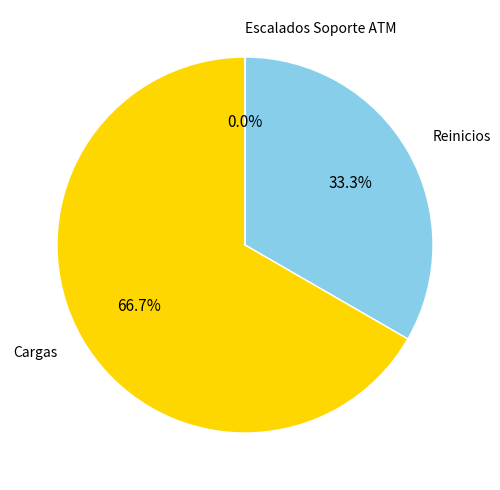

What percentage is NOT represented by Reinicios?

66.7%